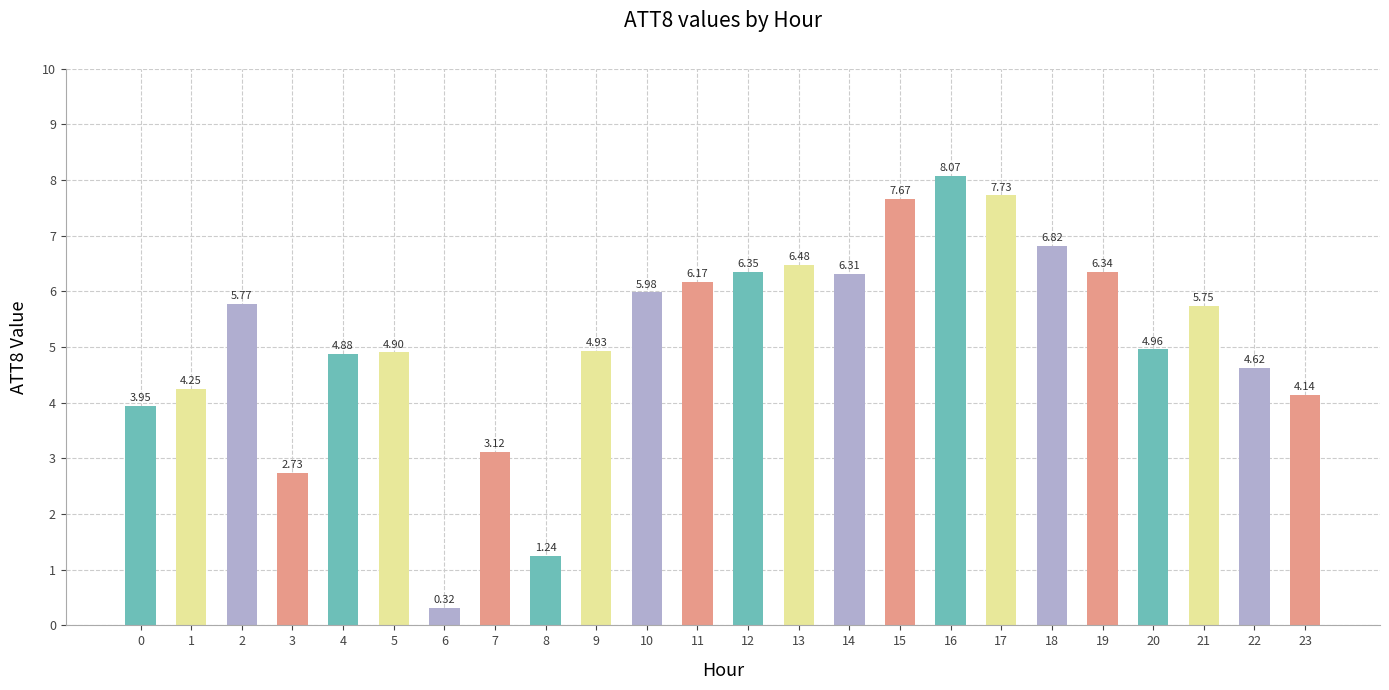

Are the bars horizontal?

No